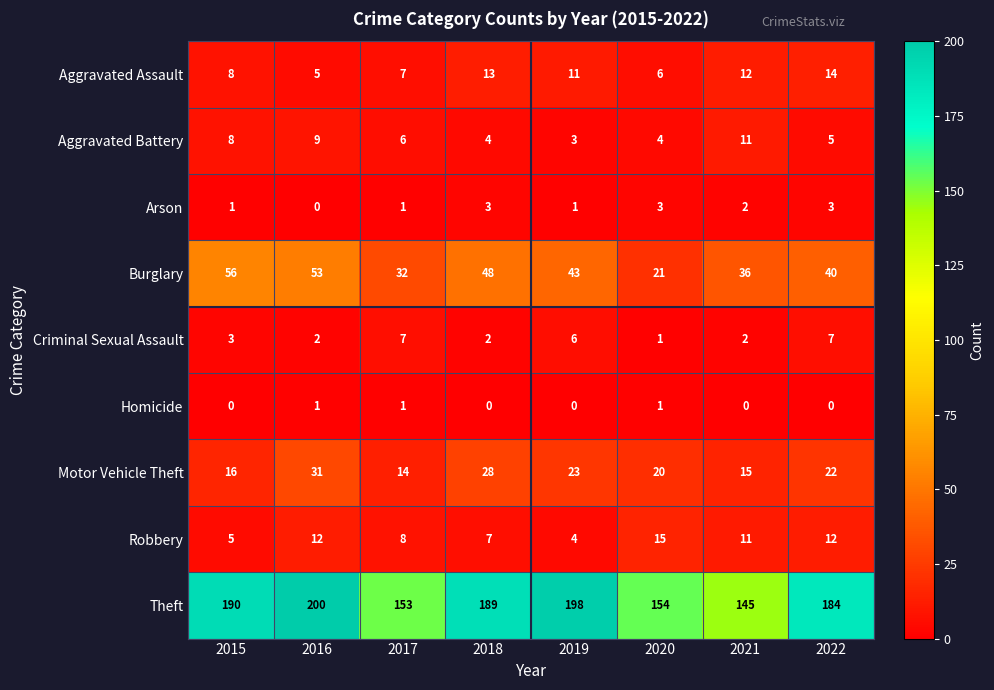

At which category does the chart reach its peak across all series?

2016